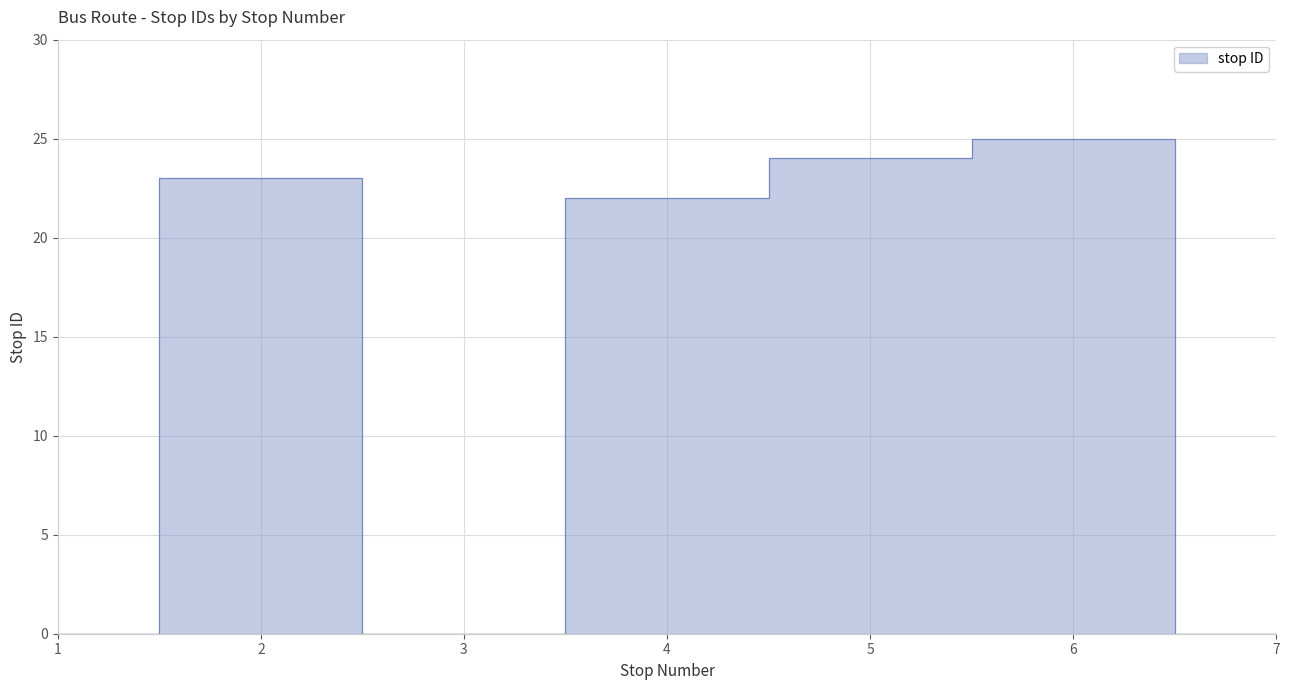

Which has a higher value, 2 or 5?

5